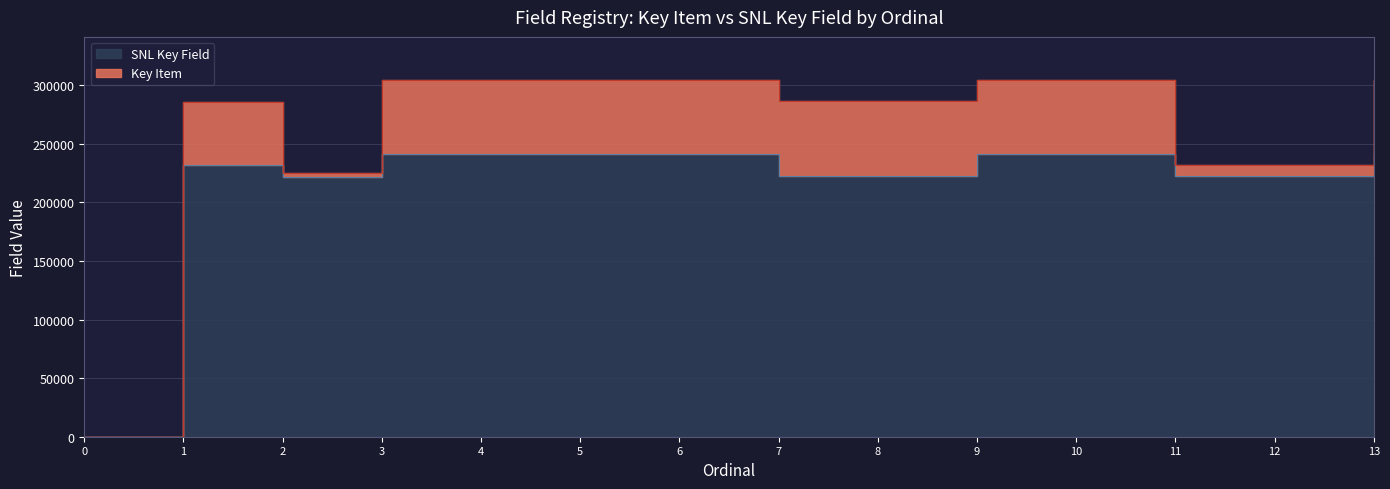

What is the difference between the values at 13 and 8?

18314